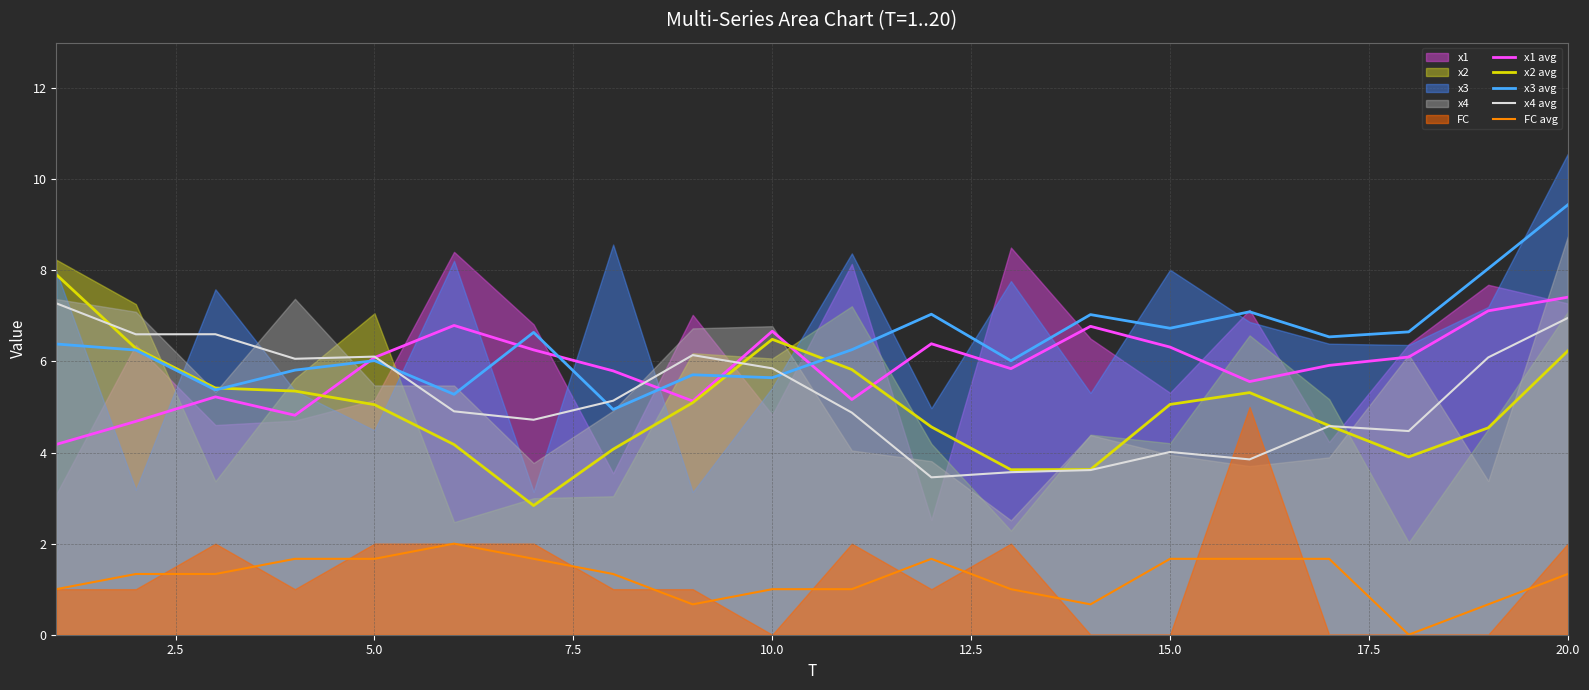

What is the difference between the maximum and minimum values in the x3 avg series?

4.5